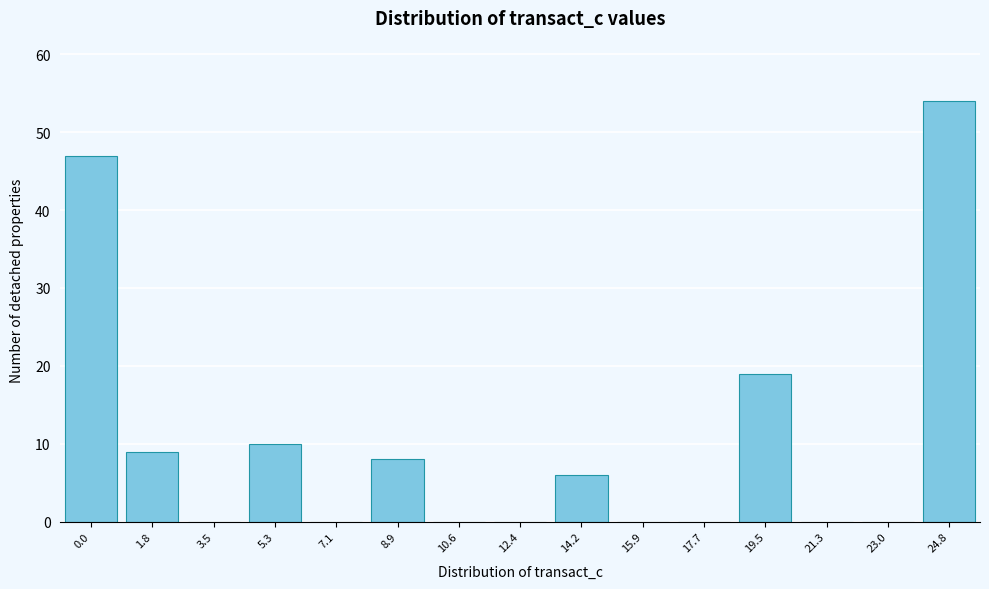

Reading left to right, extract all data points from this chart.

0.0=47	1.8=9	3.5=0	5.3=10	7.1=0	8.9=8	10.6=0	12.4=0	14.2=6	15.9=0	17.7=0	19.5=19	21.3=0	23.0=0	24.8=54